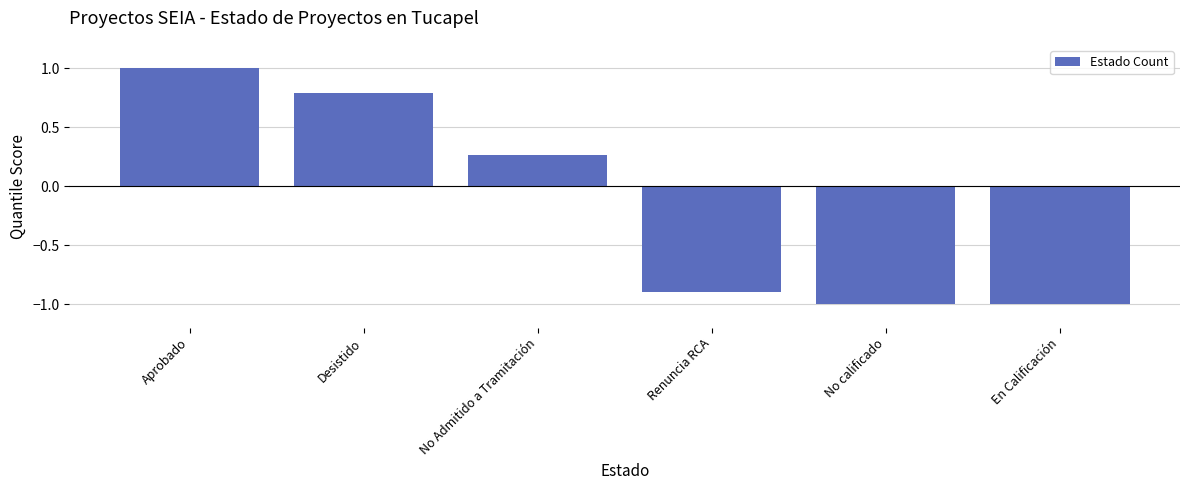

Are the bars grouped side by side (vs. stacked)?

No